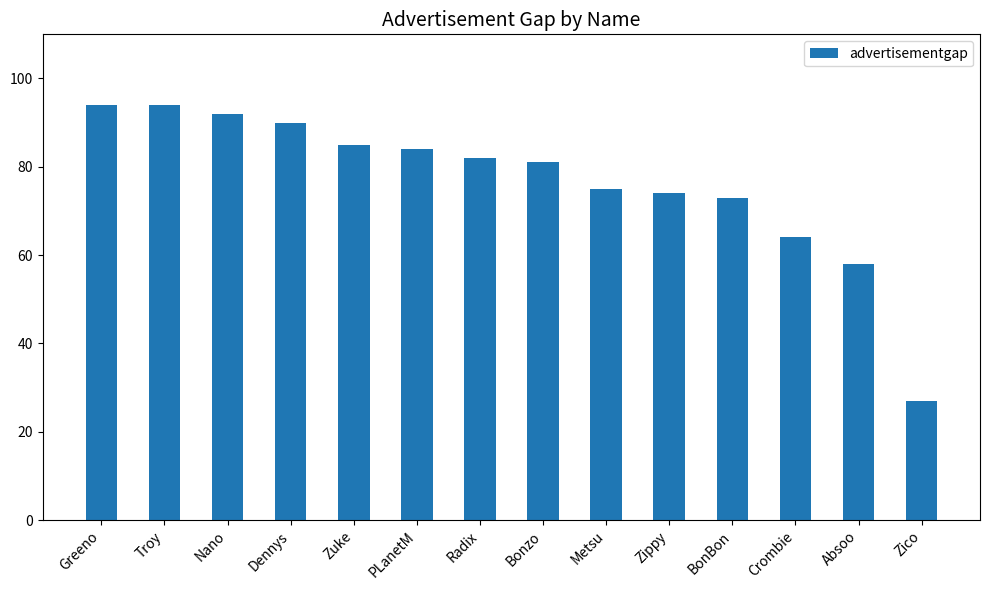

Count the number of categories in the chart.

14